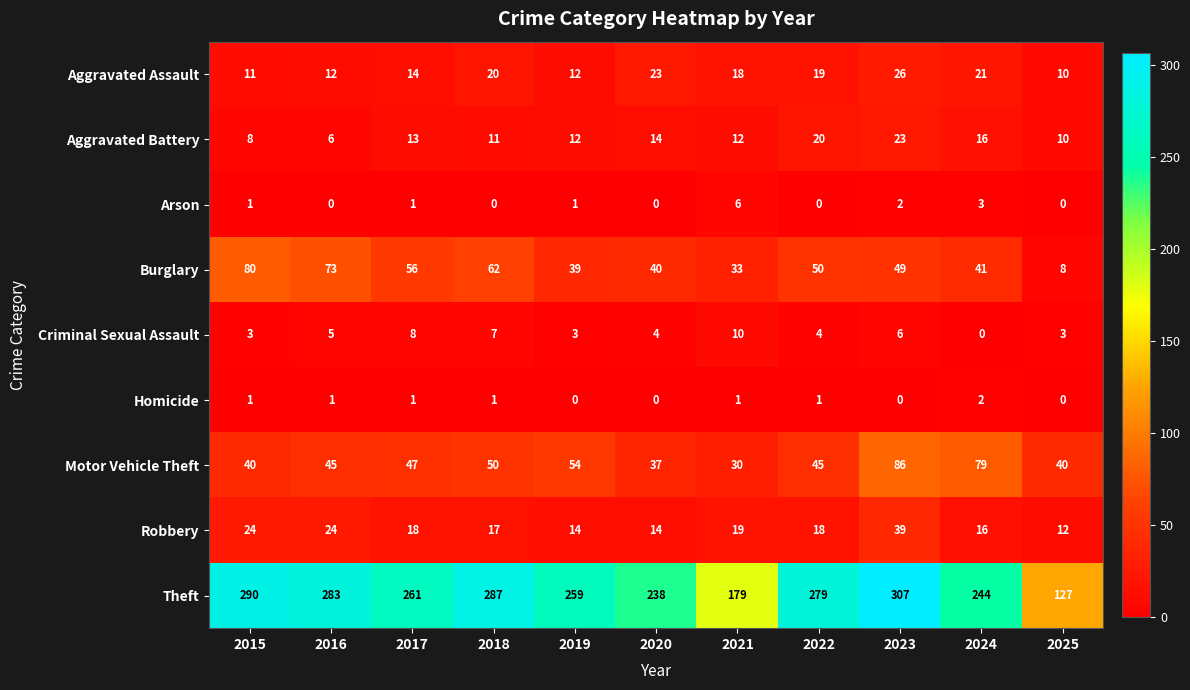

At how many categories does at least one series exceed 77?

11